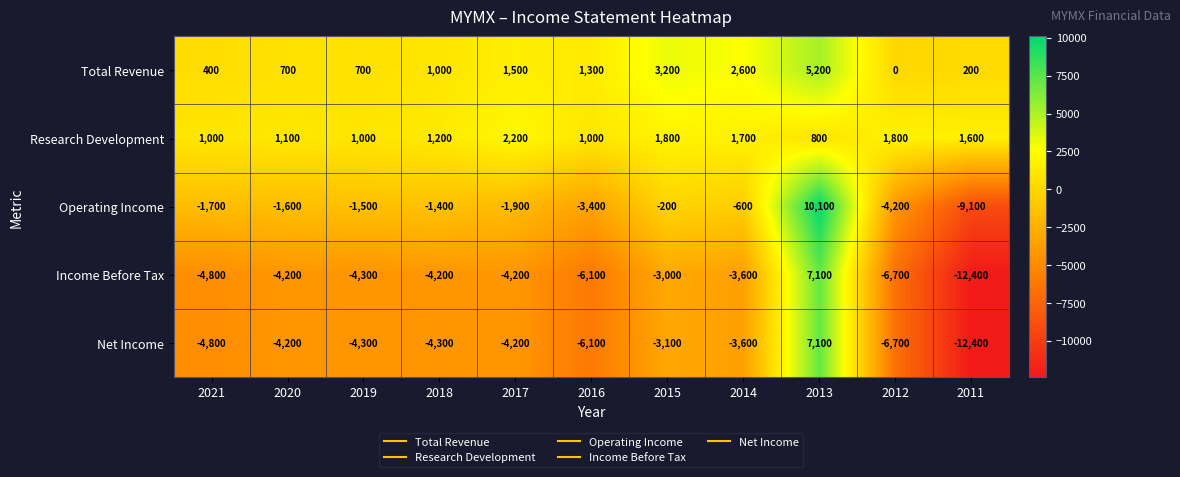

How many values in the Operating Income series are below -1600?

5